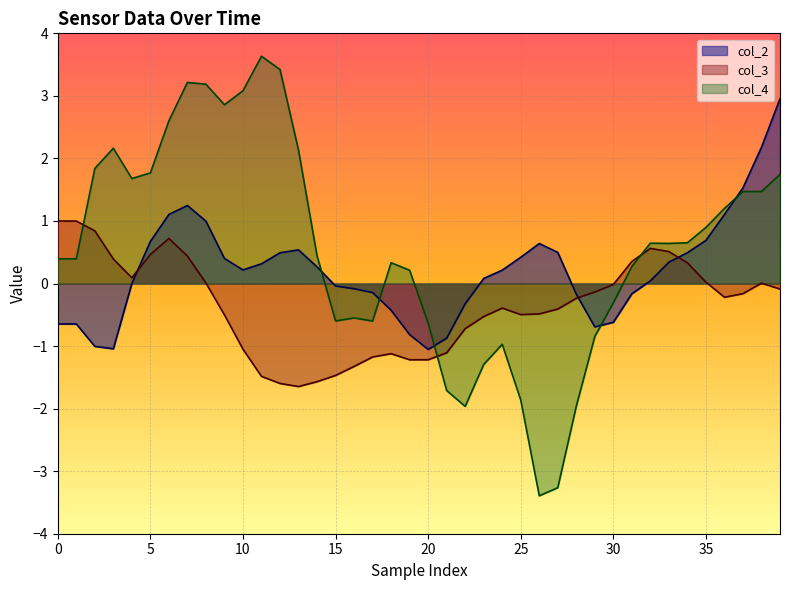

Does the chart display data point markers on the line(s)?

No